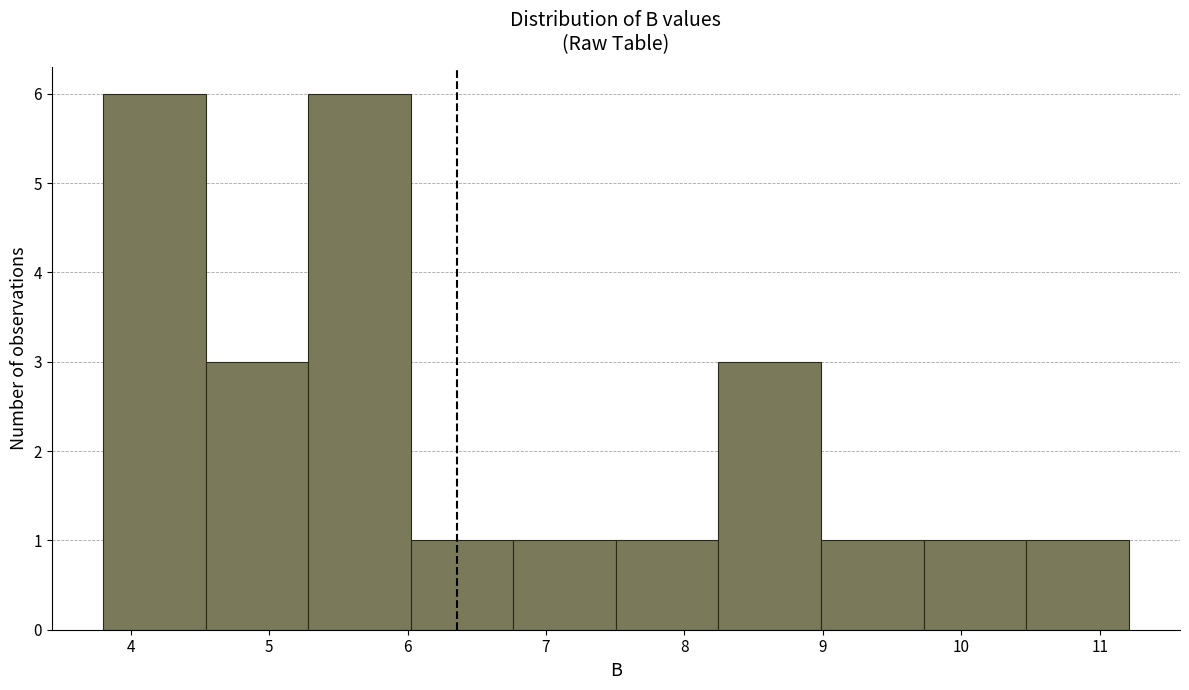

Reading left to right, transcribe this chart: for each bar, give the range it covers on the x-axis and its height. Neither the bar edges nor the heights are printed on the chart, so give them approximately, as read against the axes.

3.8 to 4.5: 6
4.5 to 5.3: 3
5.3 to 6.0: 6
6.0 to 6.8: 1
6.8 to 7.5: 1
7.5 to 8.2: 1
8.2 to 9.0: 3
9.0 to 9.7: 1
9.7 to 10.5: 1
10.5 to 11.2: 1